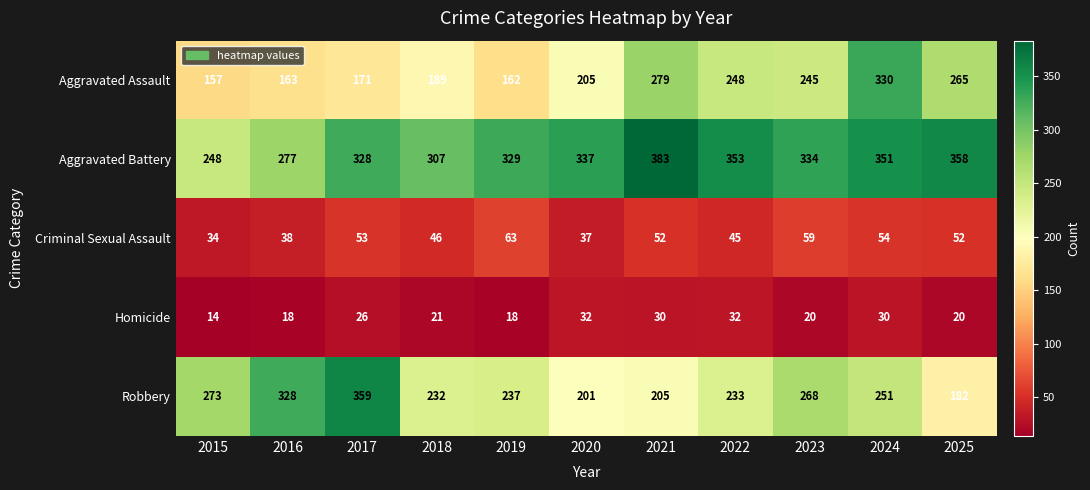

At which category is the sum across all series the highest?

2024